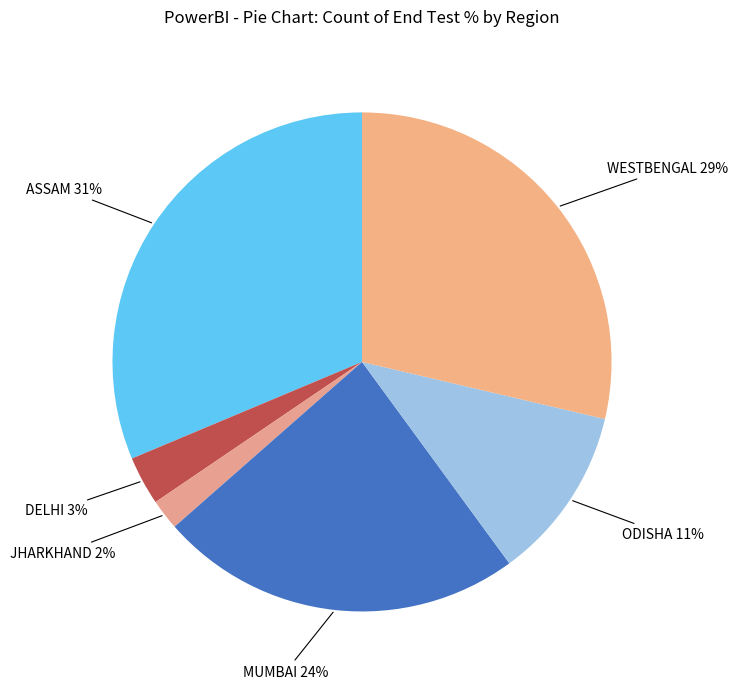

How many segments does this pie chart have?

6